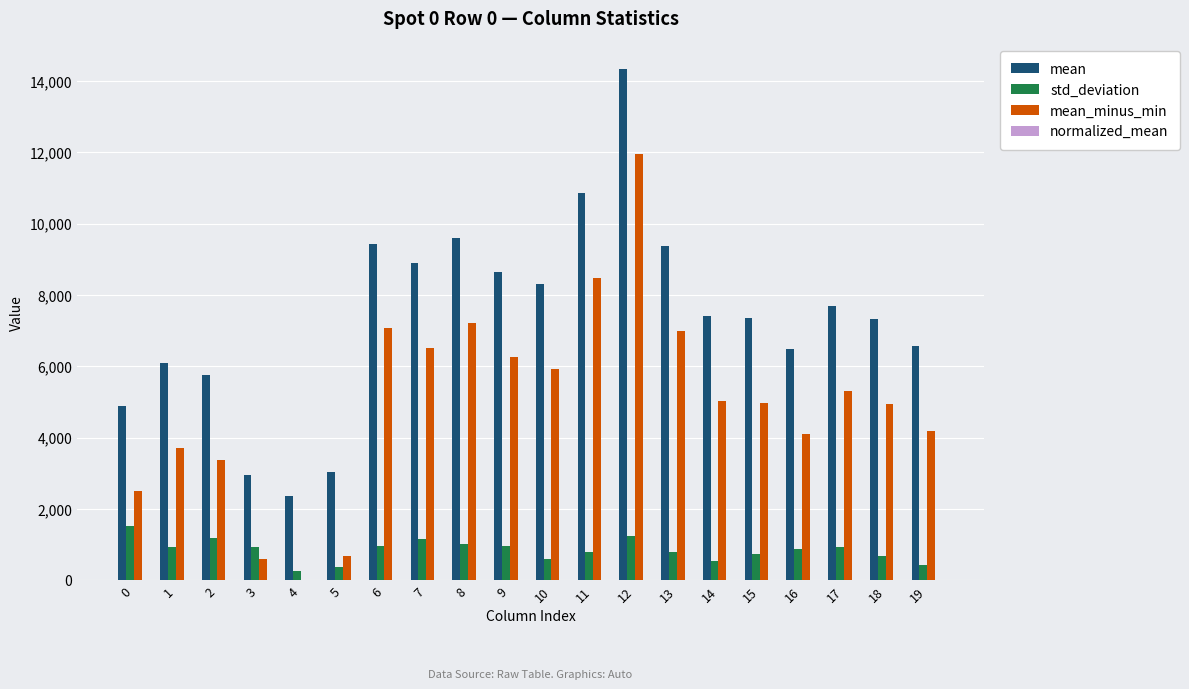

What is the greatest value displayed?

14323.9